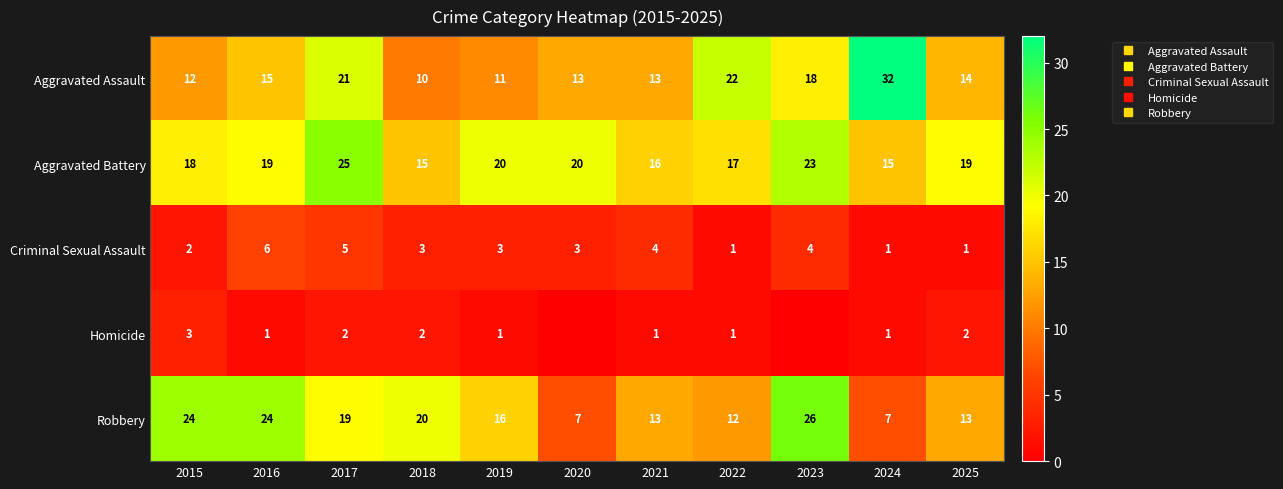

What is the difference between the highest and lowest values at 2023?

26